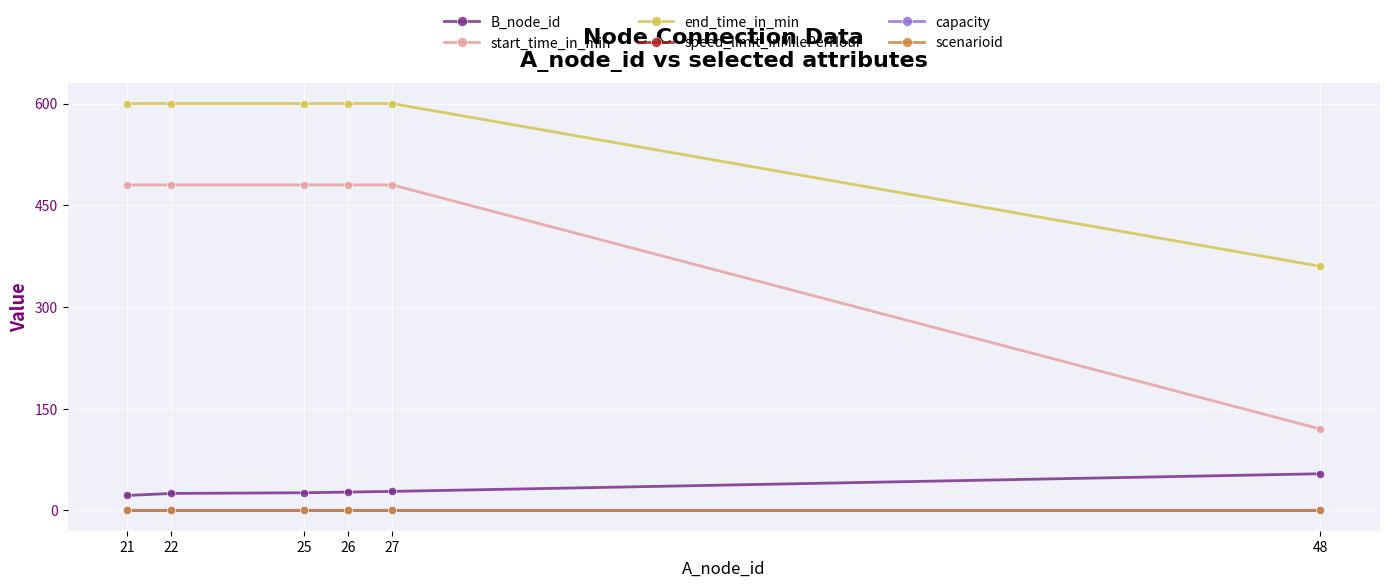

Is this an area chart (filled region under the line)?

No